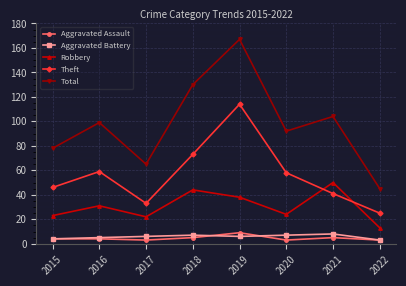

Between 2017 and 2022, which series saw the biggest shift?

Total